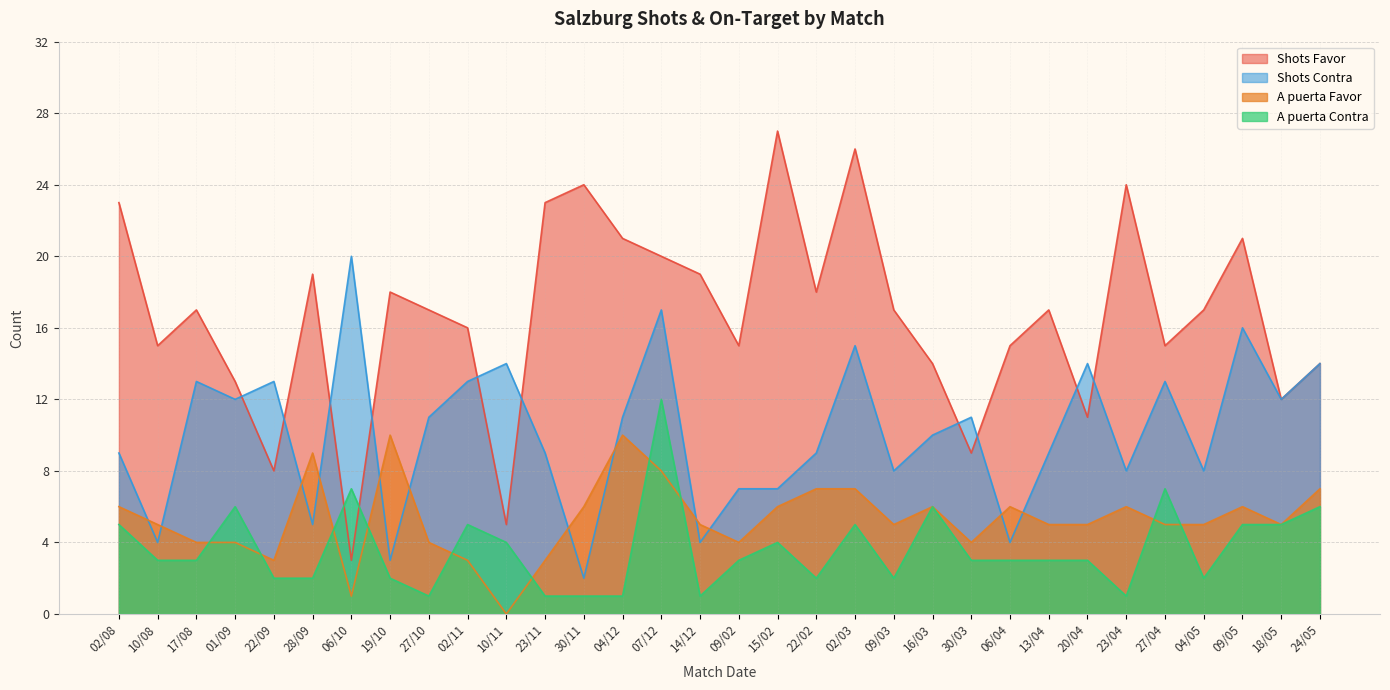

At 14/12, list the series in order from largest to smallest.

Shots Favor, A puerta Favor, Shots Contra, A puerta Contra